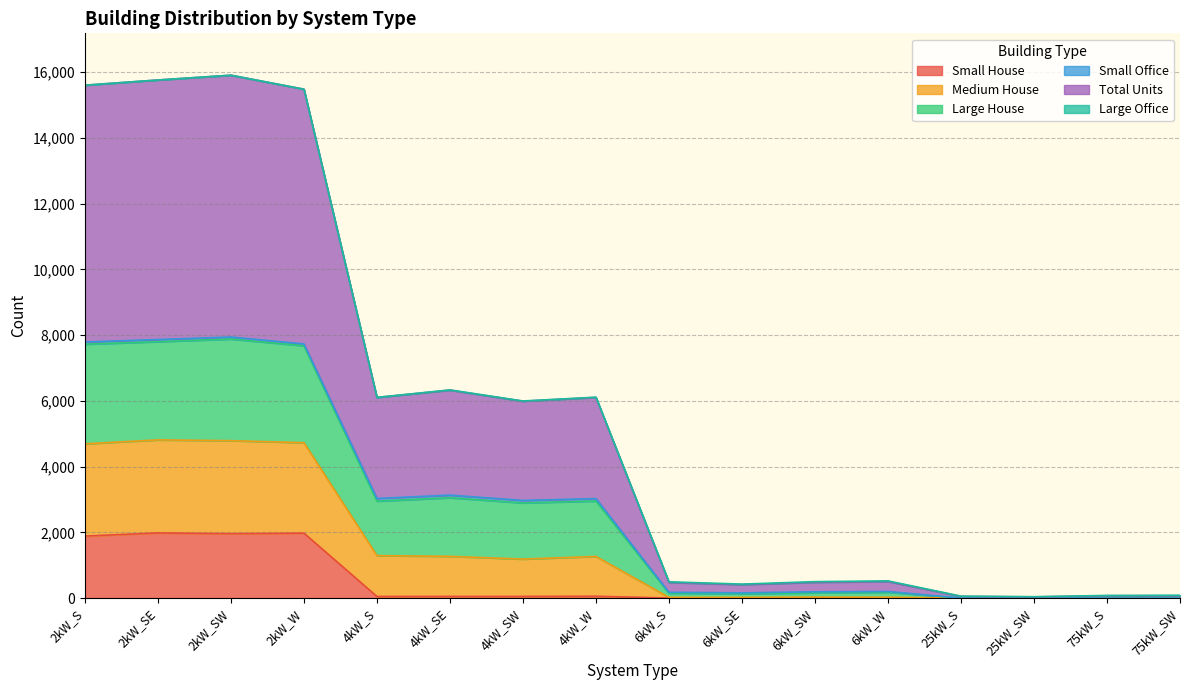

At how many categories does at least one series exceed 2260?

8